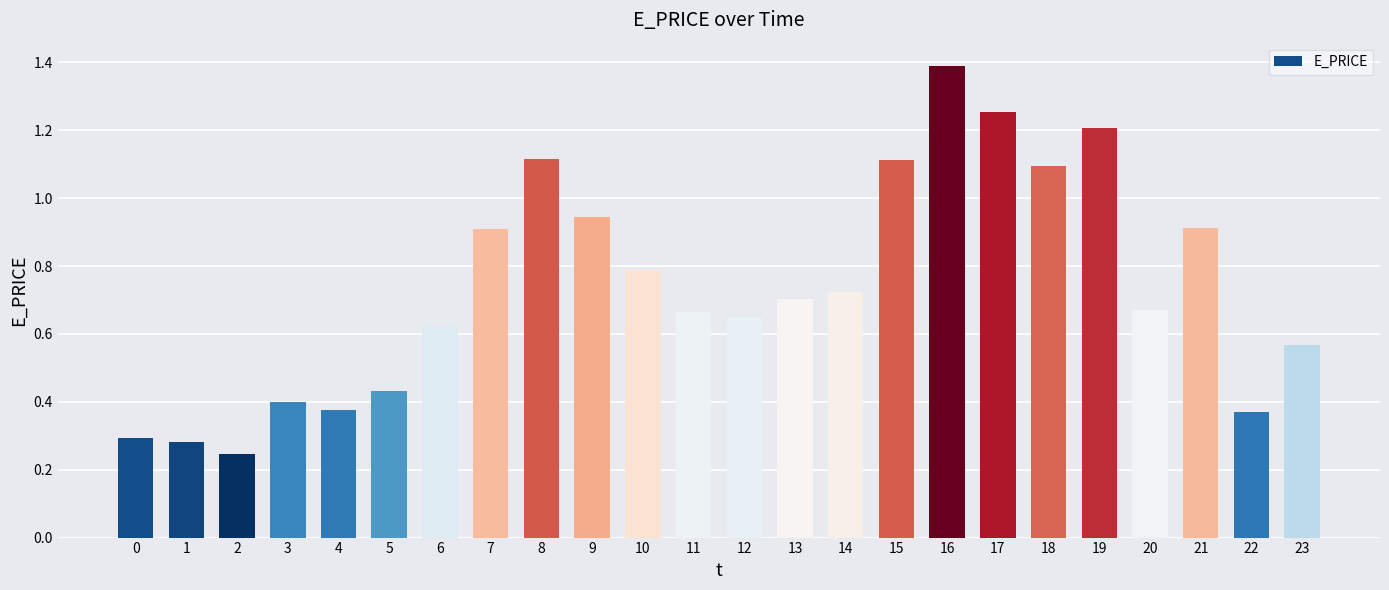

How many categories are shown in the chart?

24